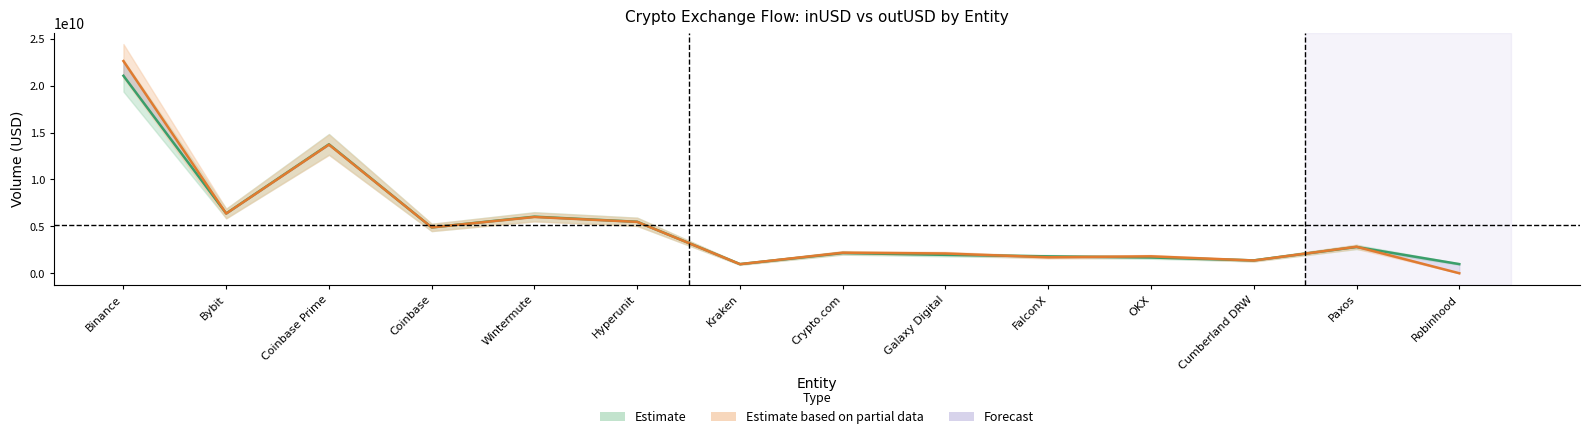

Reading left to right, transcribe all the data shown in this chart.

inUSD_by_entity: Binance=21053340411.9	Bybit=6374301345.9	Coinbase Prime=13745606180.2	Coinbase=4883969571.3	Wintermute=6031925956.7	Hyperunit=5487412728.7	Kraken=974046400.0	Crypto.com=2152491079.0	Galaxy Digital=1961151015.3	FalconX=1800041560.8	OKX=1680091524.3	Cumberland DRW=1370245671.1	Paxos=2802654268.1	Robinhood=975920212.0
outUSD_by_entity: Binance=22621912195.6	Bybit=6362891980.3	Coinbase Prime=13710423115.6	Coinbase=4887006537.2	Wintermute=5997624474.7	Hyperunit=5476665688.2	Kraken=971615040.0	Crypto.com=2191755982.5	Galaxy Digital=2107604792.7	FalconX=1701630339.1	OKX=1803958309.0	Cumberland DRW=1359355552.0	Paxos=2822705411.2	Robinhood=0.0